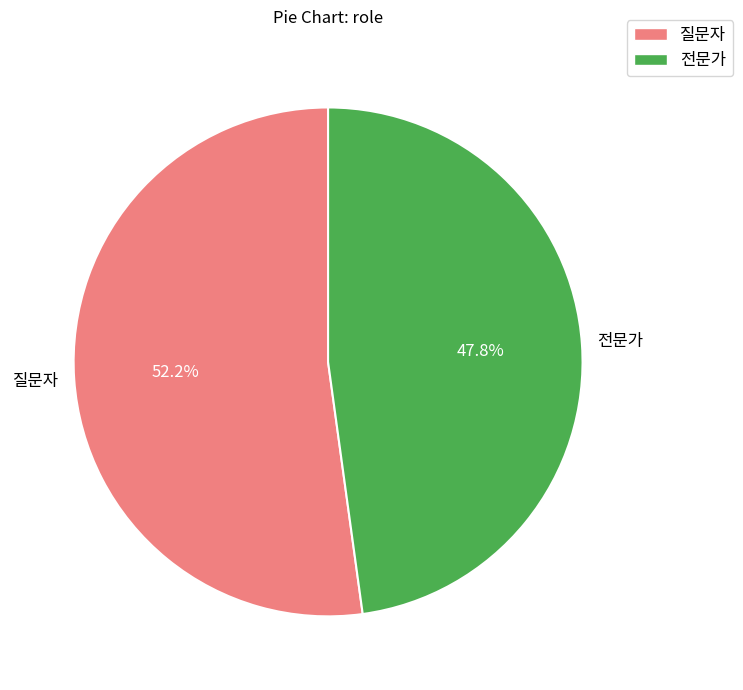

Count the number of slices in the pie.

2